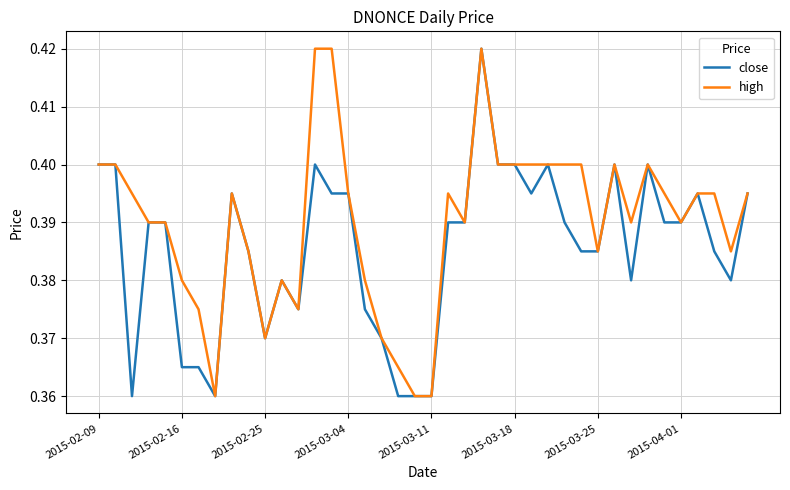

Which series has the largest total across all categories?

high